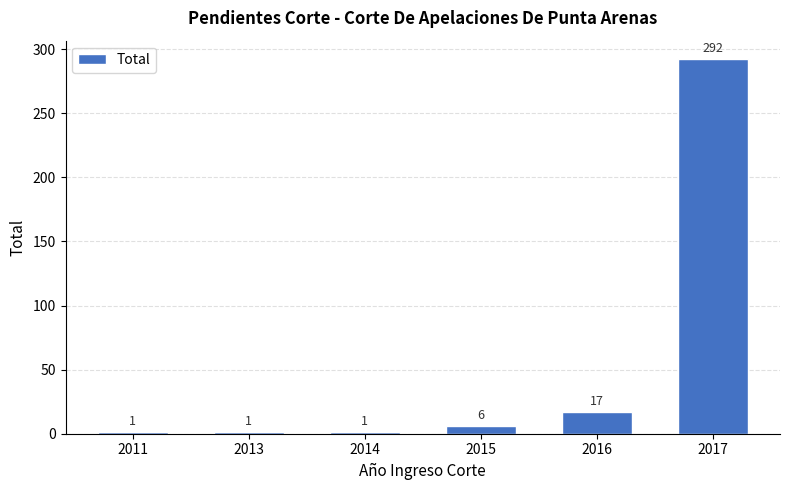

What is the ratio of the value at 2014 to the value at 2016?

0.1